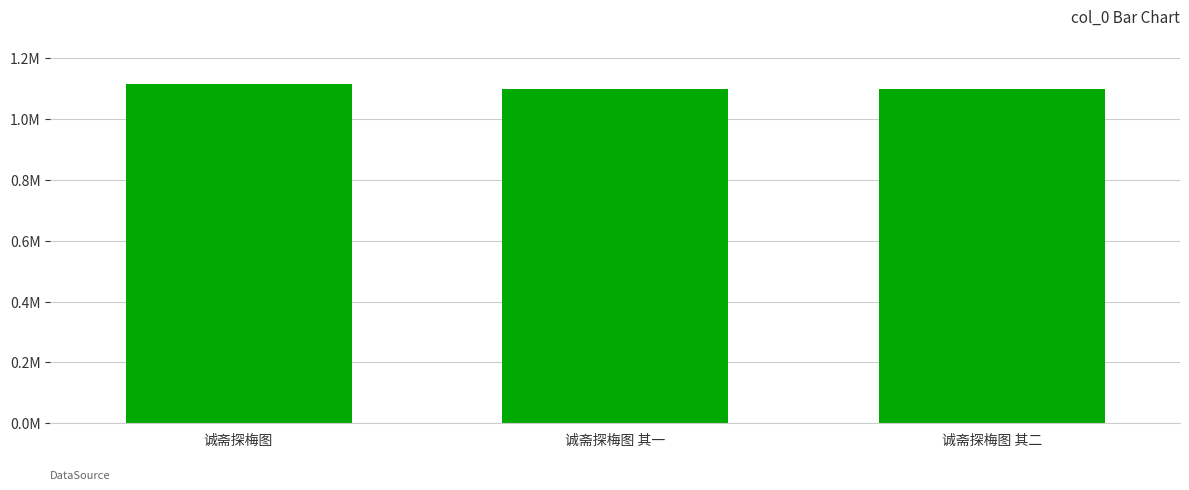

Where is the data nearest to the value 1106603?

诚斋探梅图 其二